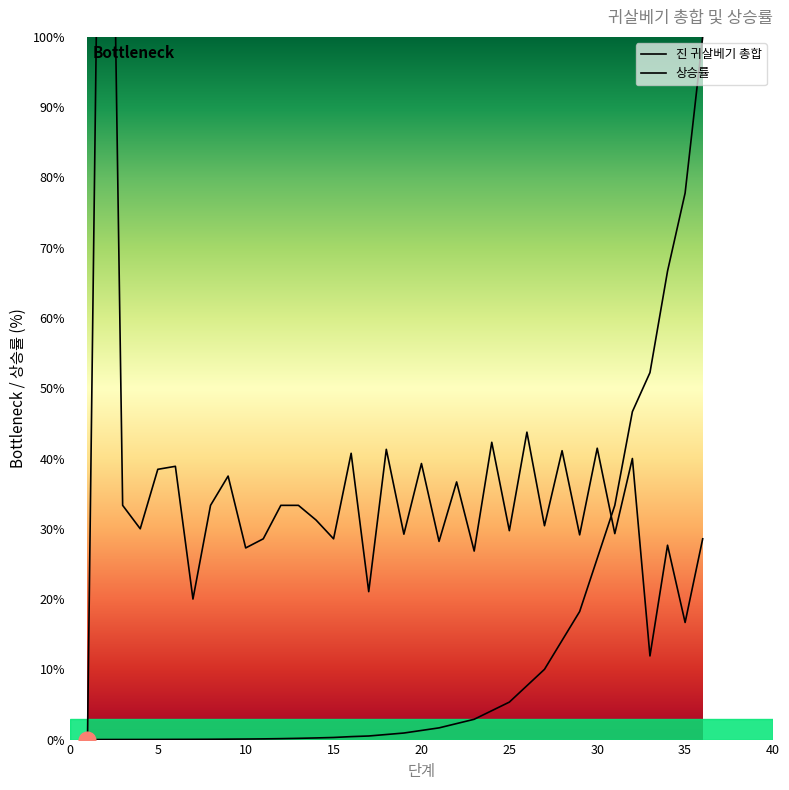

Reading left to right, what are all the values shown in this chart?

진 귀살베기 총합: 0.0	0.0	0.0	0.0	0.0	0.0	0.0	0.0	0.1	0.1	0.1	0.1	0.2	0.2	0.3	0.4	0.5	0.7	0.9	1.3	1.7	2.3	2.9	4.1	5.3	7.7	10.0	14.1	18.2	25.8	33.3	46.7	52.2	66.7	77.8	100.0
상승률: 0.0	200.0	33.3	30.0	38.5	38.9	20.0	33.3	37.5	27.3	28.6	33.3	33.3	31.2	28.6	40.7	21.1	41.3	29.2	39.3	28.2	36.7	26.8	42.3	29.7	43.8	30.4	41.1	29.1	41.5	29.3	40.0	11.9	27.7	16.7	28.6